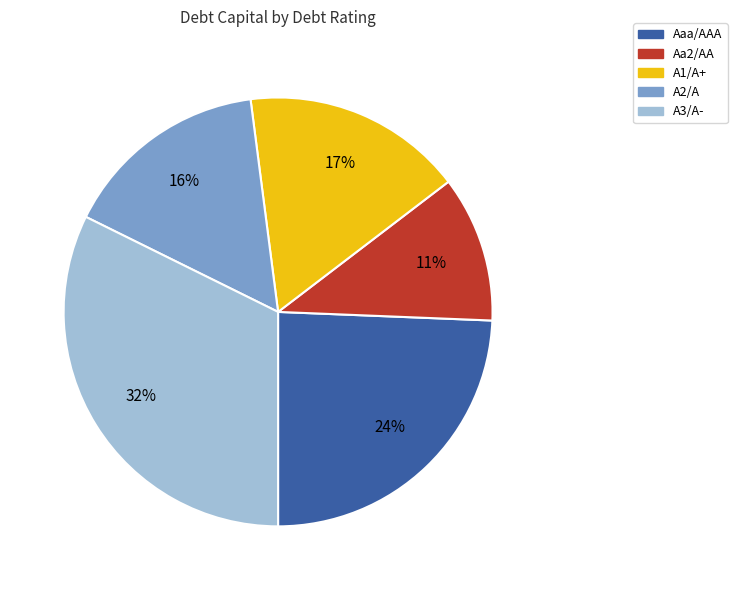

Is it true that A3/A- is 45% of the pie?

False